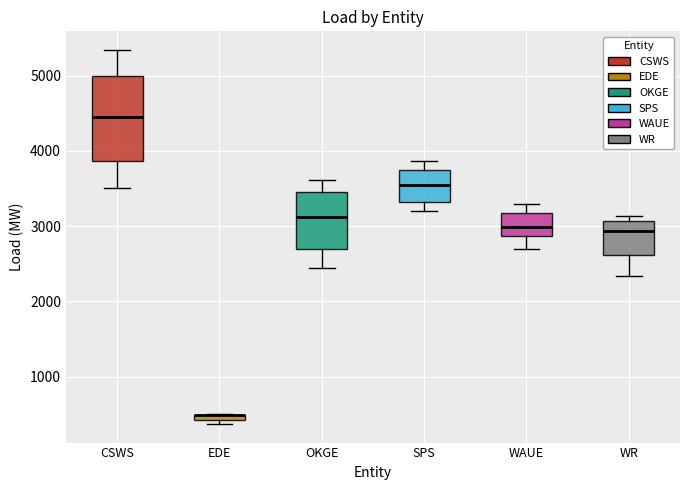

Where is the upper edge of the box for WAUE on the y-axis? The values are not printed on the chart, so give them approximately, as read against the axis.

3200